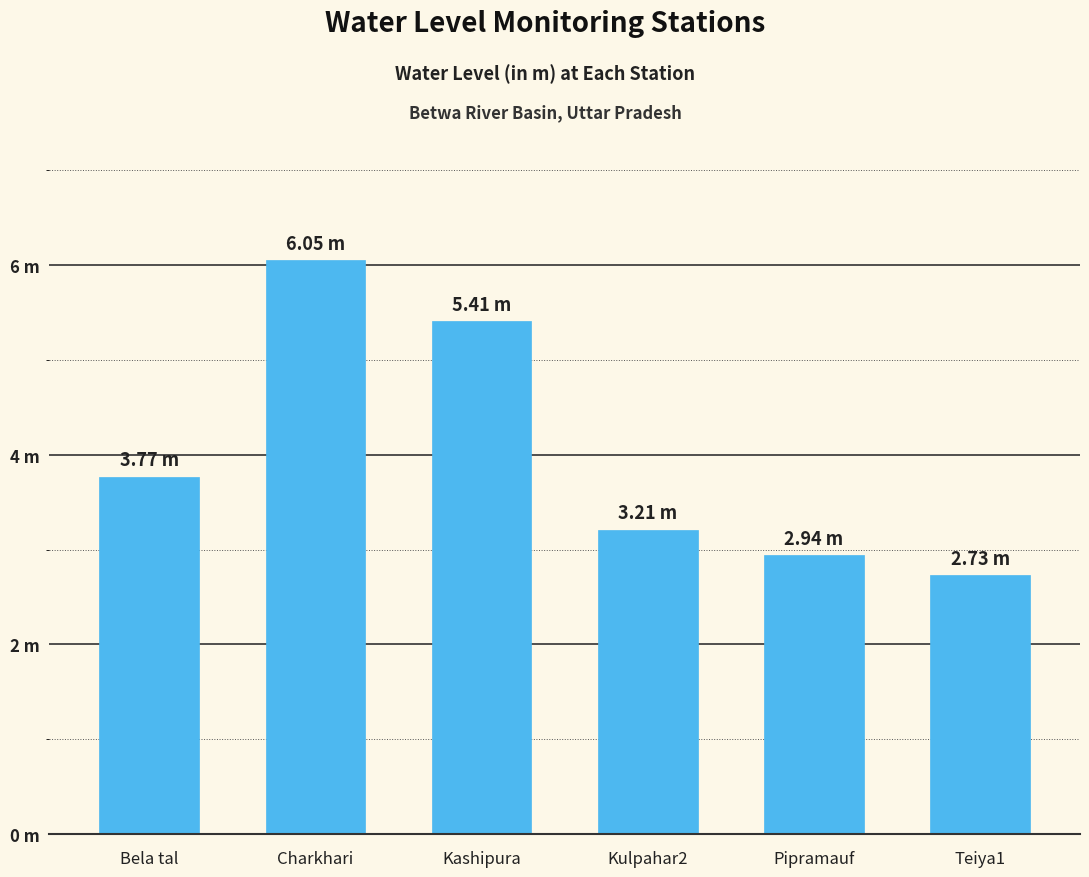

What is the approximate value at Kulpahar2?

3.2